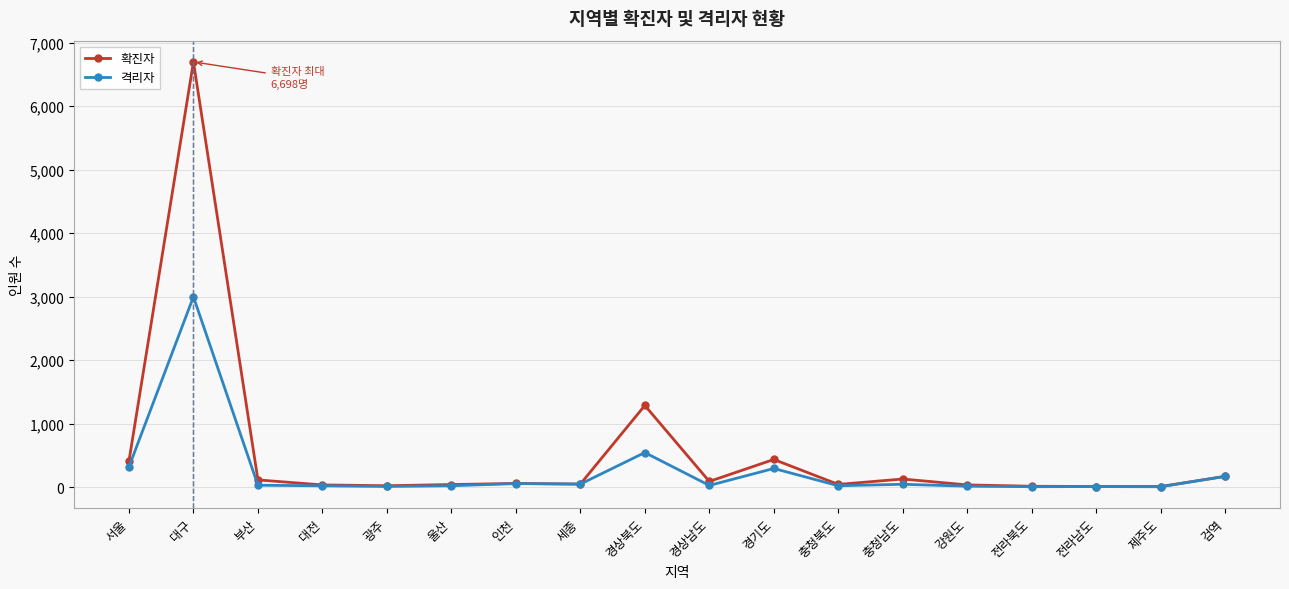

How many distinct data groups are displayed?

2